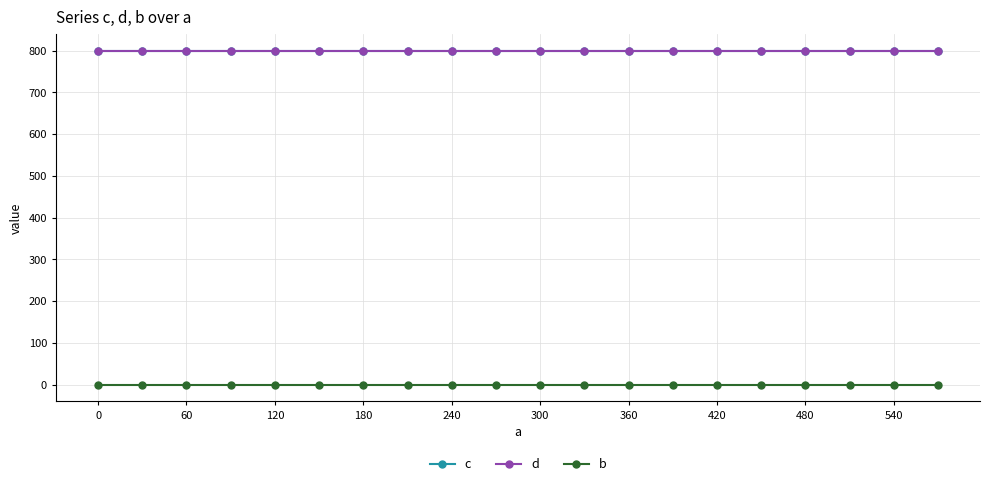

True or false: c has more than 1 points higher than both neighbors.

False